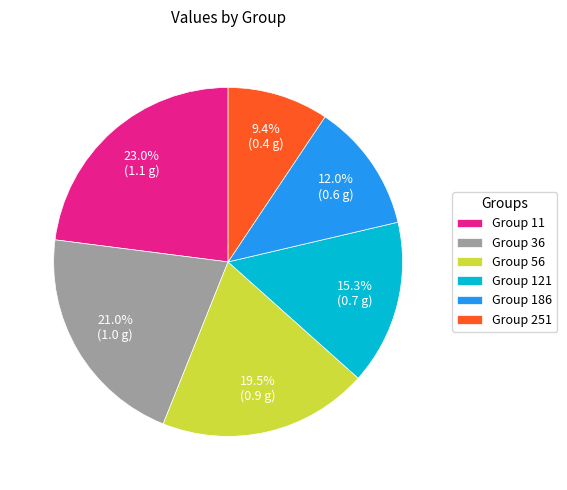

Which has a higher value, Group 251 or Group 186?

Group 186